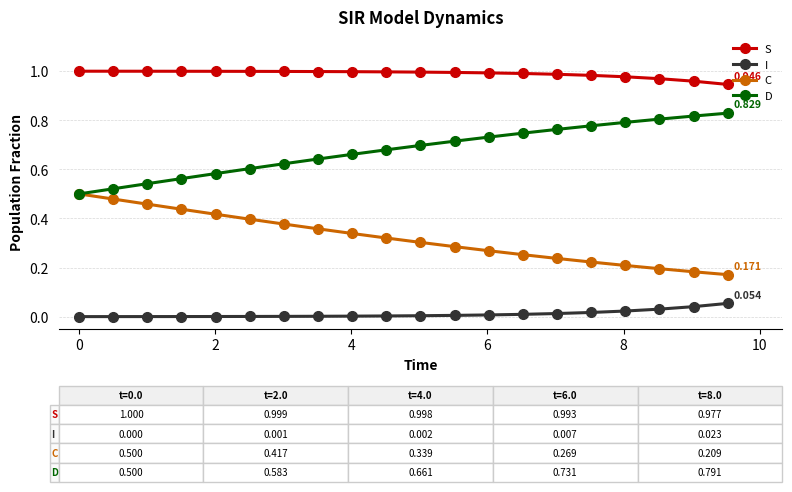

Which series has the largest total across all categories?

S